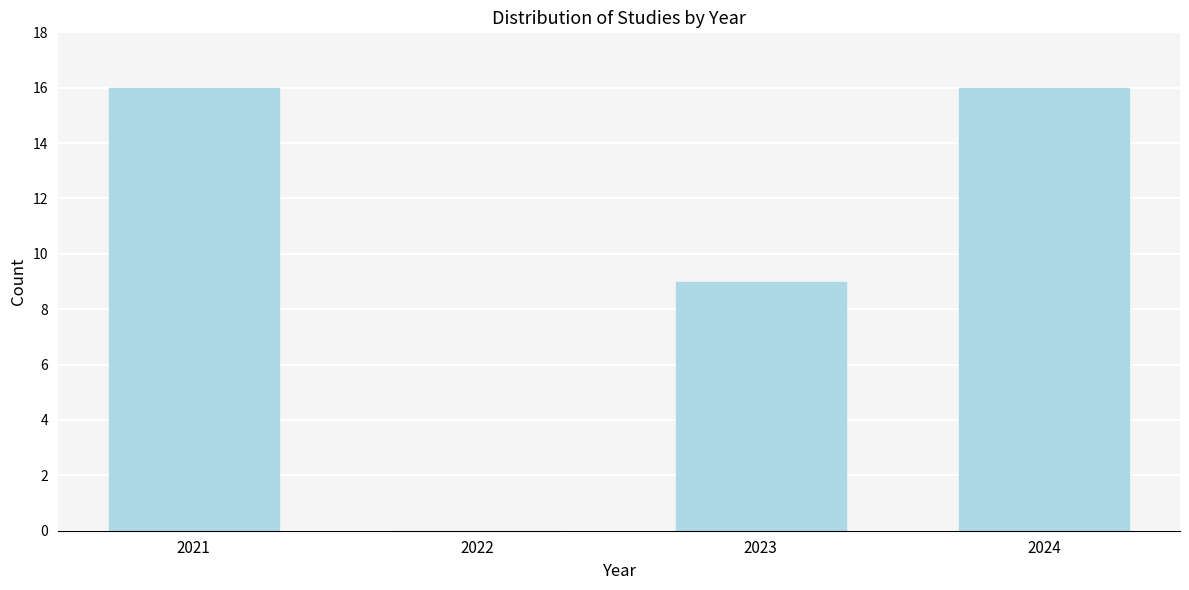

Reading left to right, extract all data points from this chart.

2021=16	2022=0	2023=9	2024=16